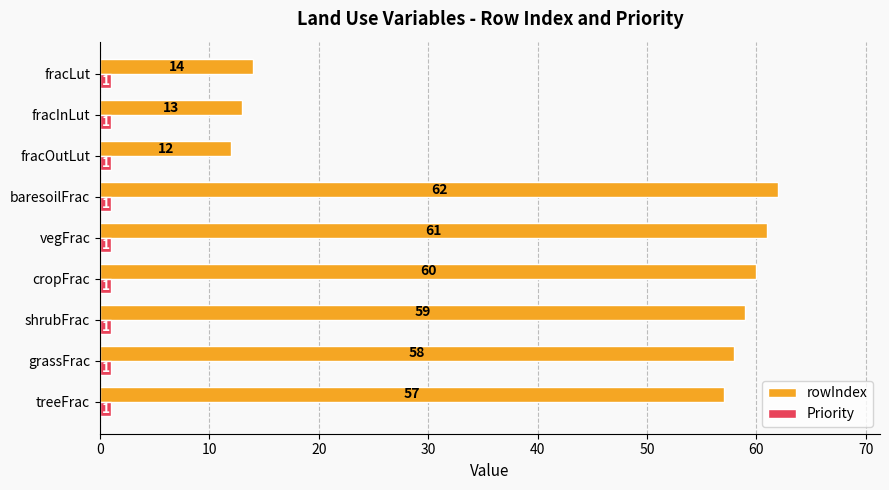

Count the number of categories in the chart.

9